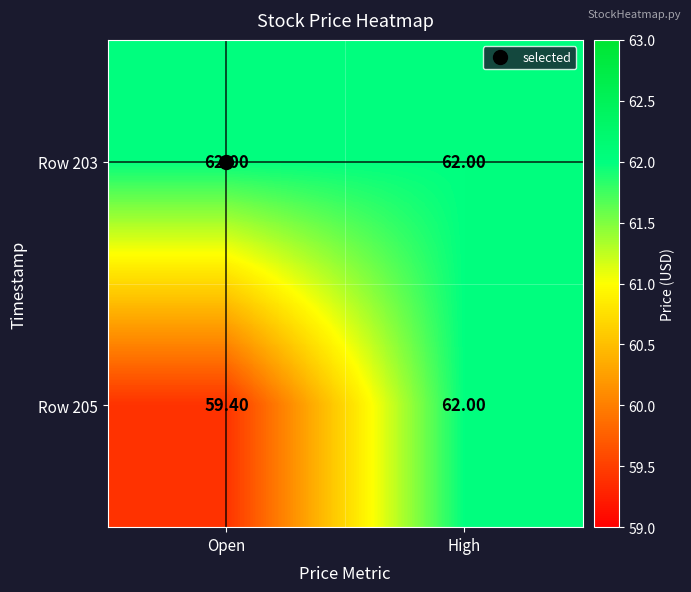

List the series in order of their overall mean, lowest first.

Row 205, Row 203